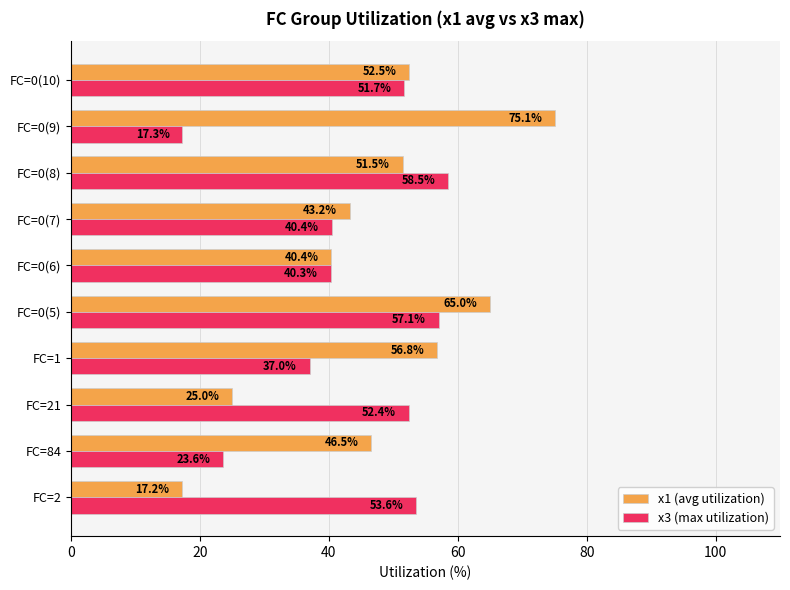

Is it true that x3 (max utilization) equals 13.6 at FC=0(10)?

False